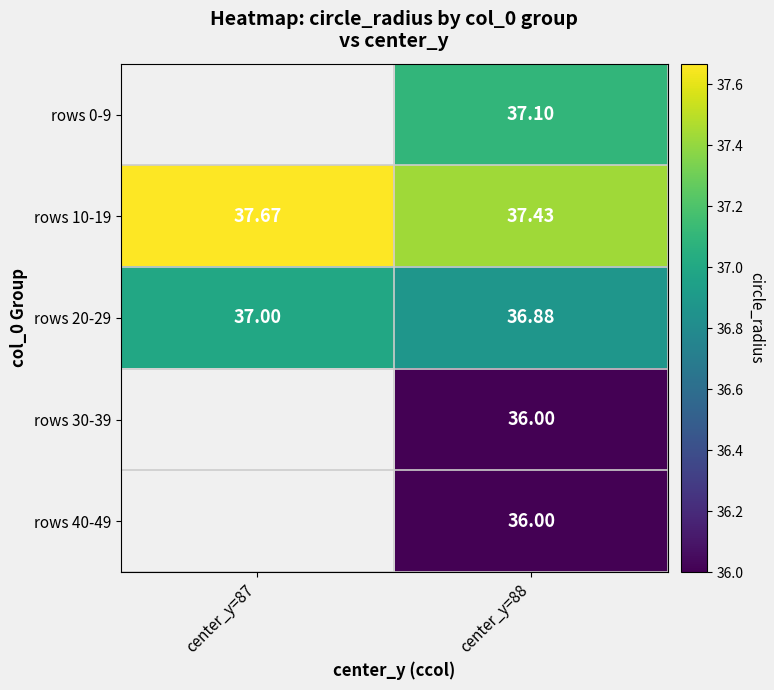

What is the highest value of the rows 20-29 series?

37.0